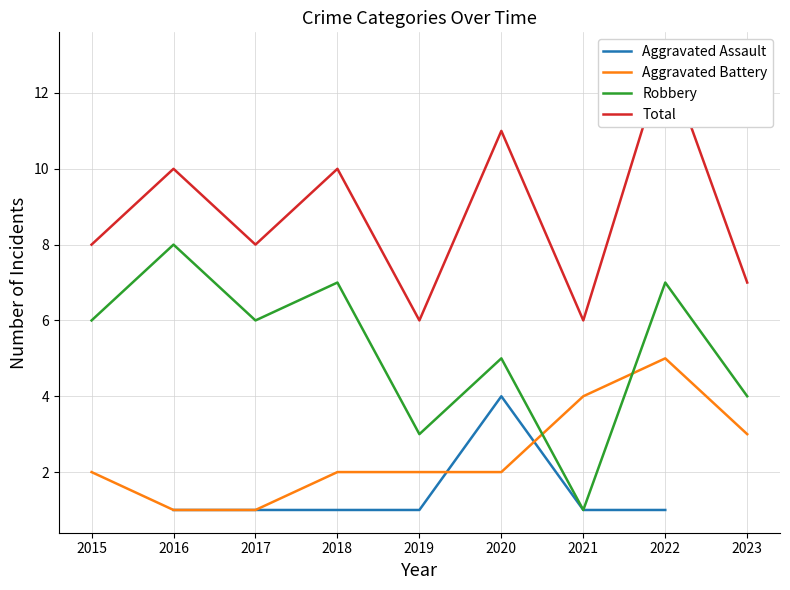

Is the value of Total at 2015 greater than the value of Robbery at 2019?

Yes